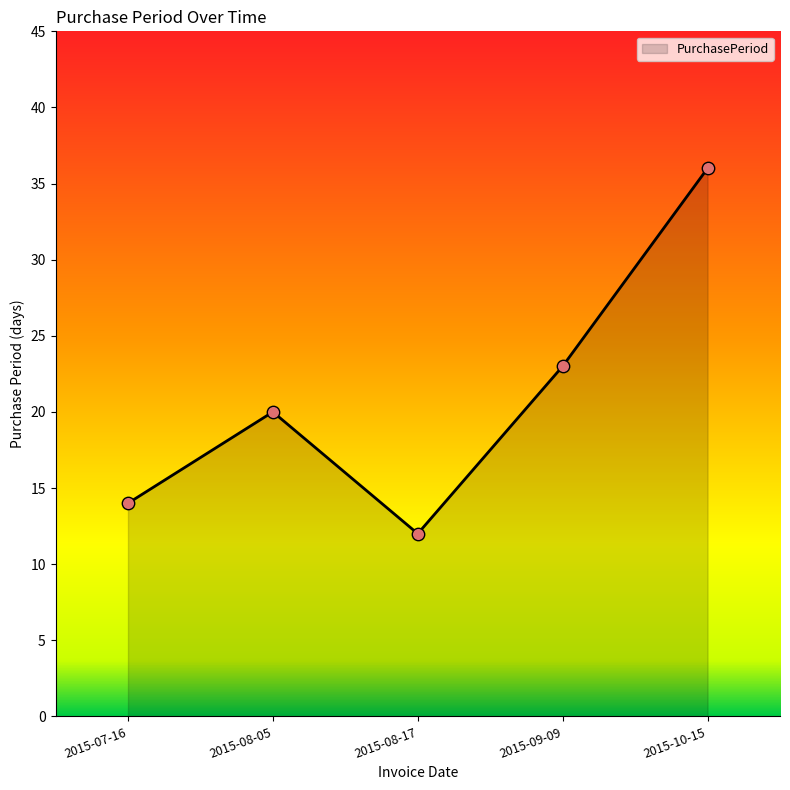

Which has a higher value, 2015-07-16 or 2015-08-17?

2015-07-16